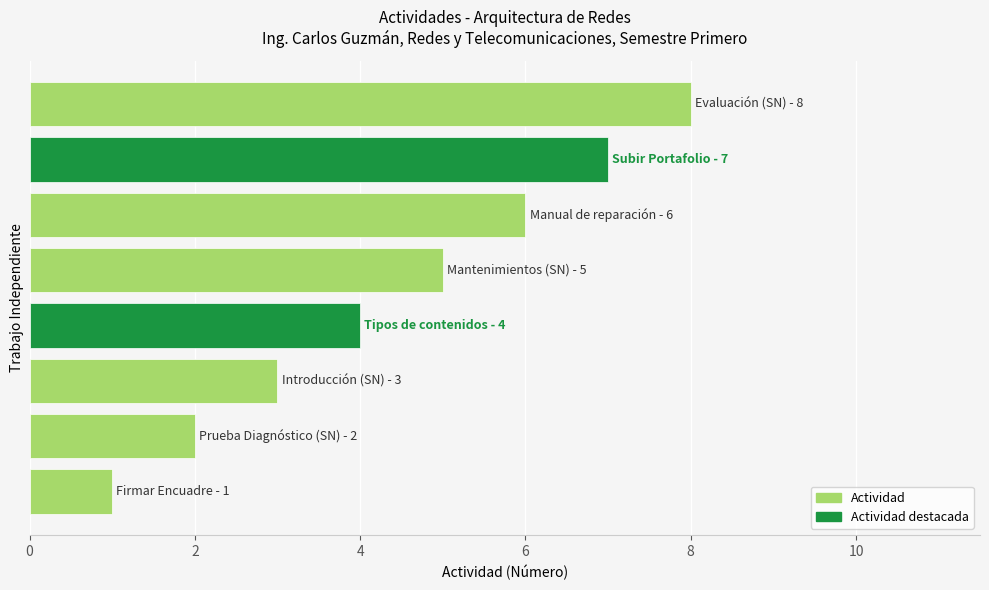

What is the sum of all values?

36